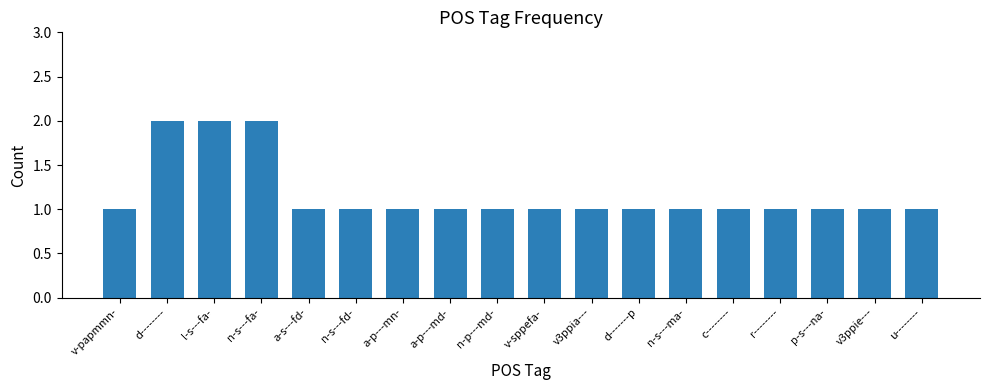

What is the value of the 8th bar from the left?

1